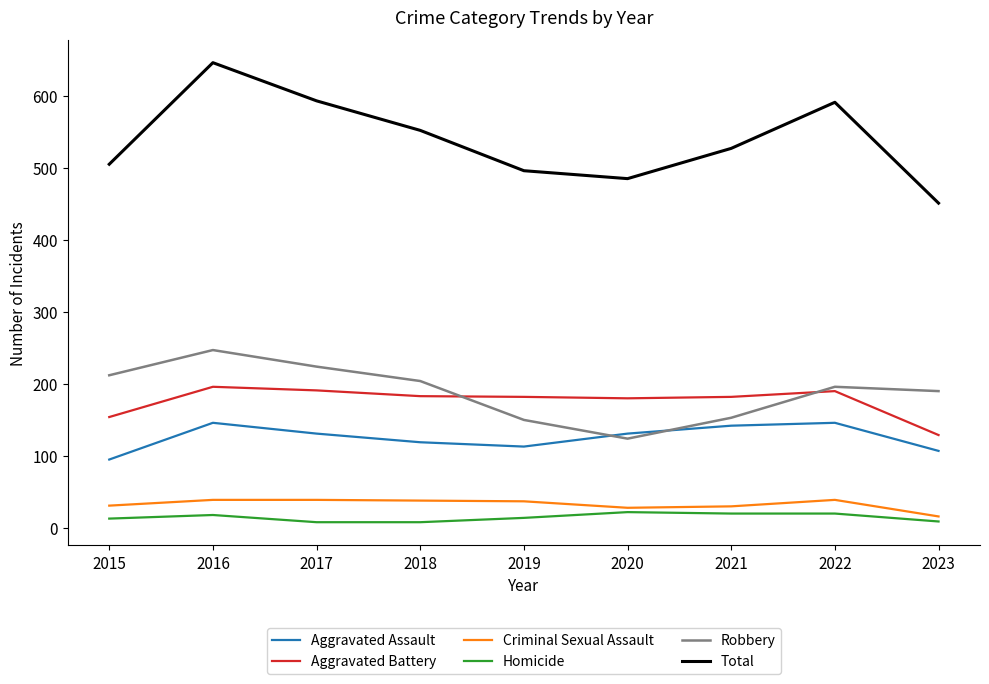

In Robbery, how many points are higher than both neighbors (excluding endpoints)?

2